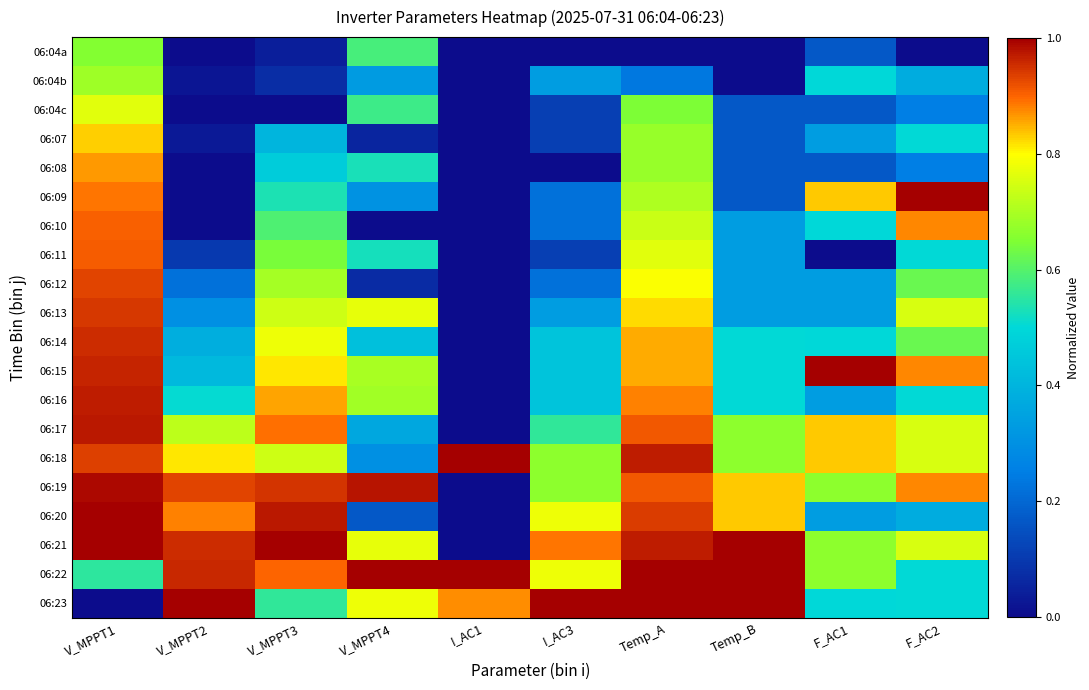

How many categories are shown in the chart?

10